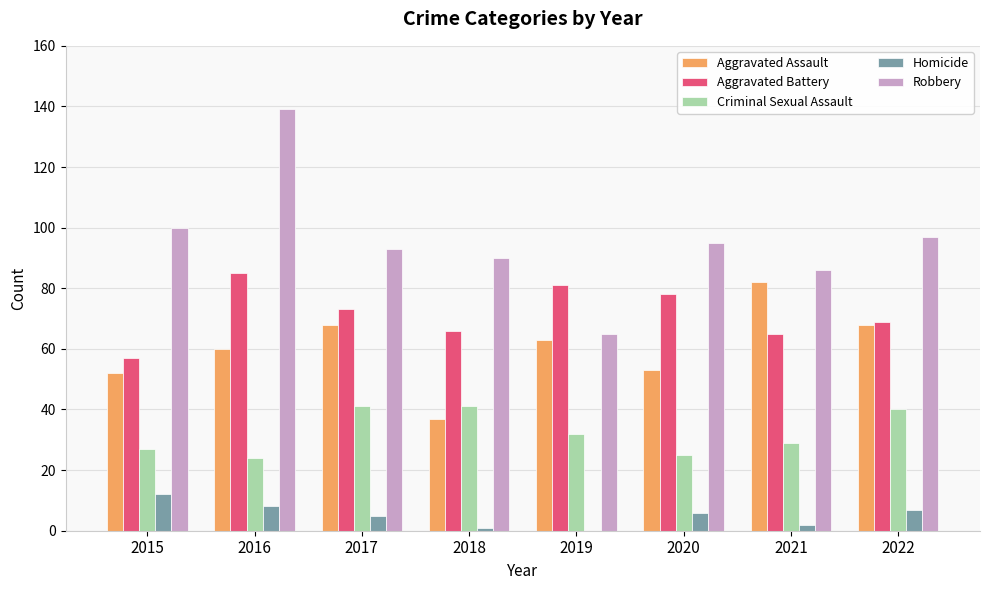

Which label corresponds to the largest value in the chart?

2016